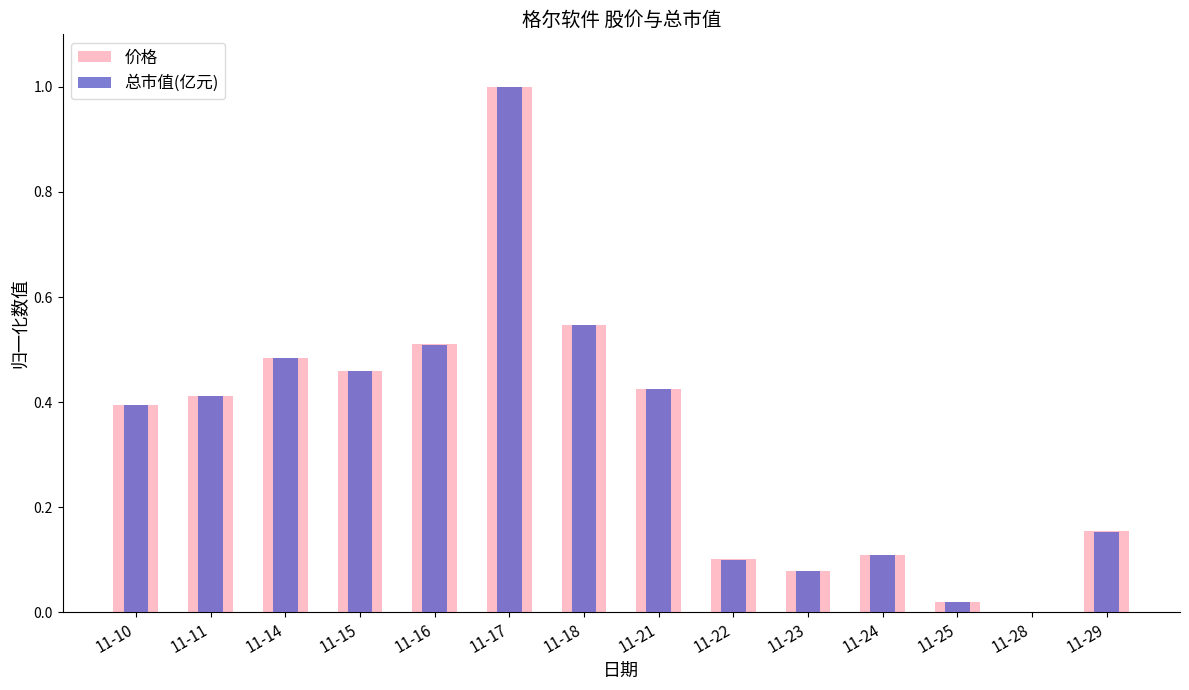

What is the value of the 价格 bar at the 14th from the left?

0.2